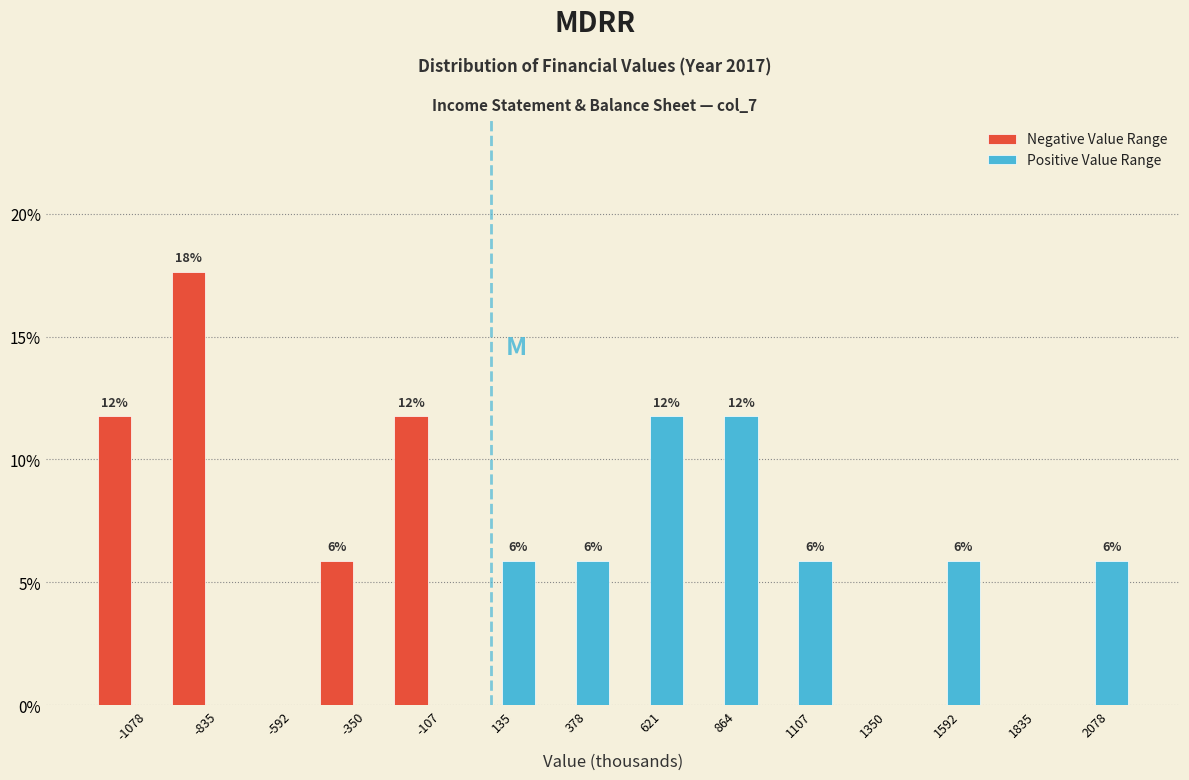

In the Negative Value Range series, which range on the x-axis has the tallest bar?

-950 to -700